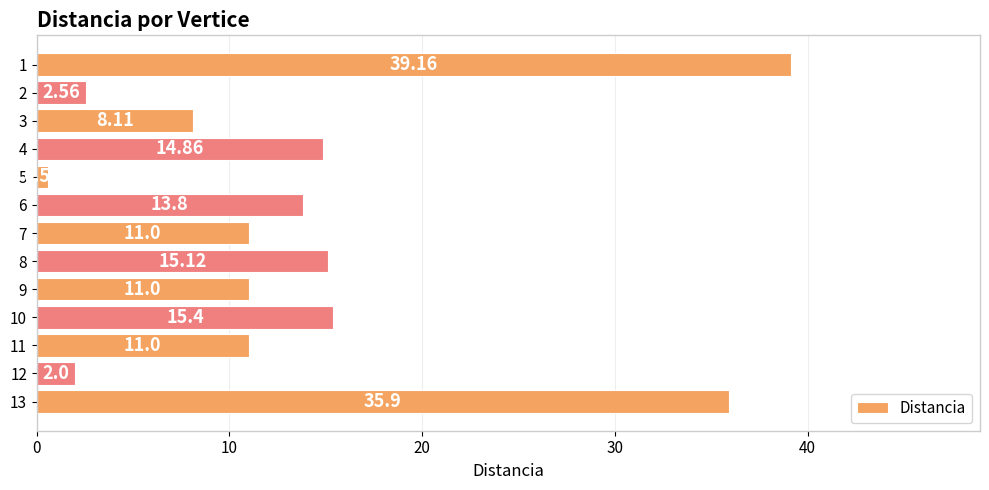

What is the ratio of the value at 8 to the value at 10?

1.0